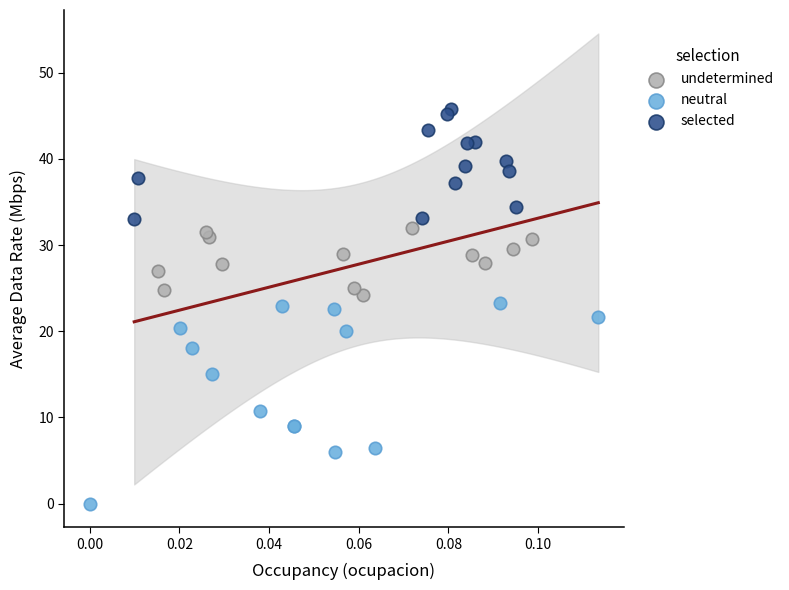

What are all the series names shown in the legend?

undetermined, neutral, selected